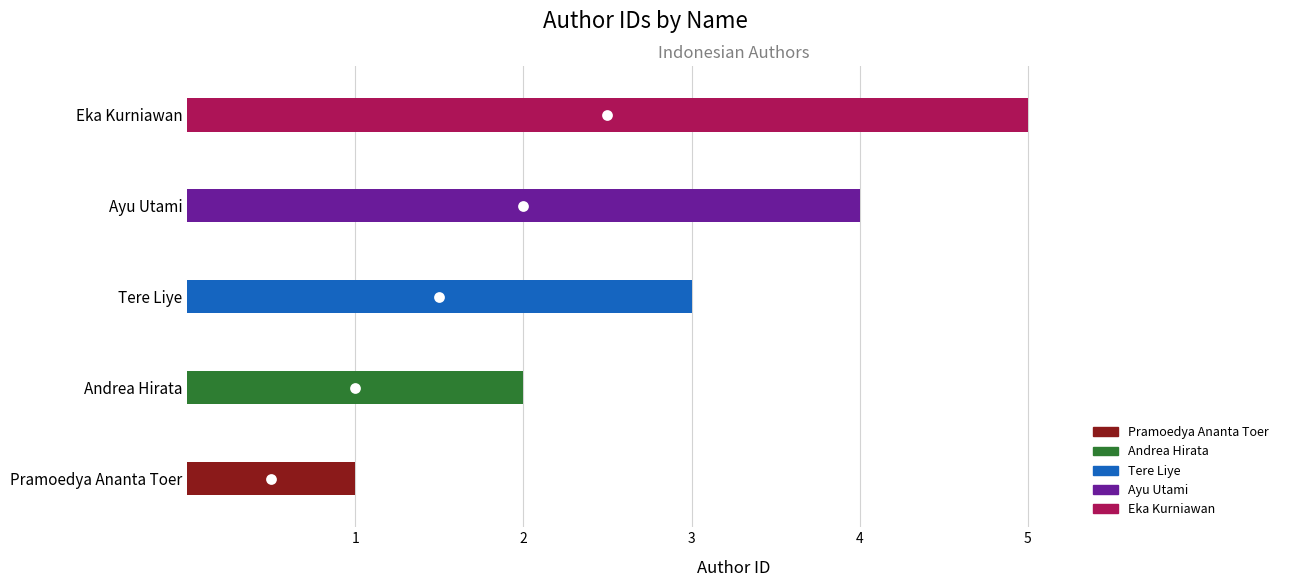

Between Tere Liye and Pramoedya Ananta Toer, which is larger?

Tere Liye